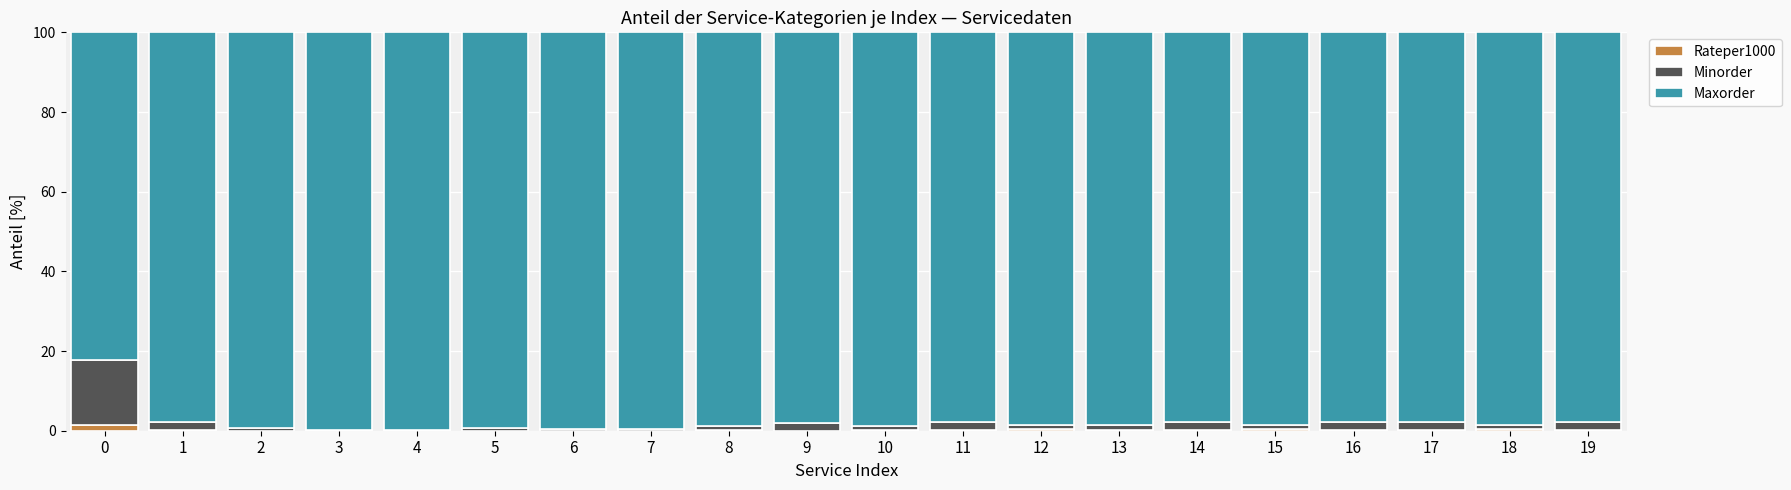

True or false: Rateper1000 has a value of 0.0 at 6.

True